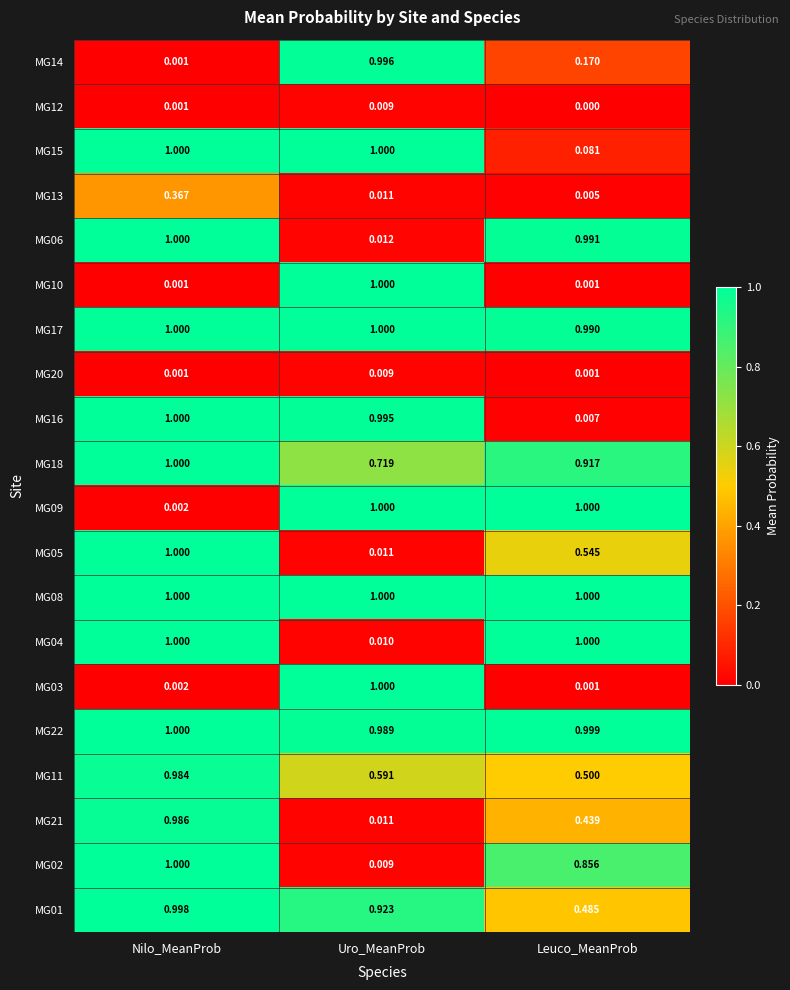

At which category does the chart reach its minimum across all series?

Leuco_MeanProb